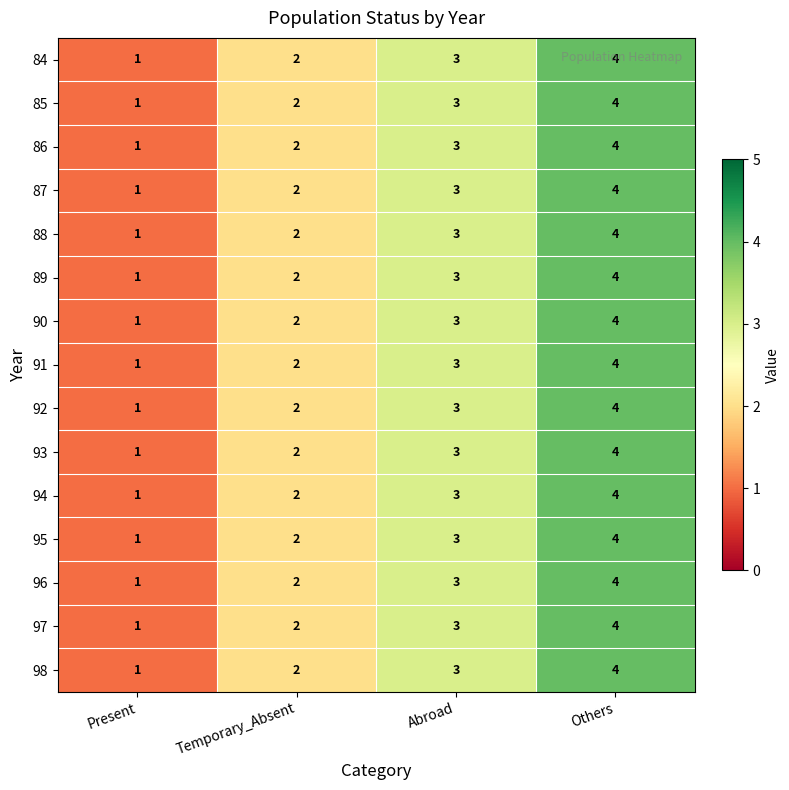

What is the total value across all series at Abroad?

45